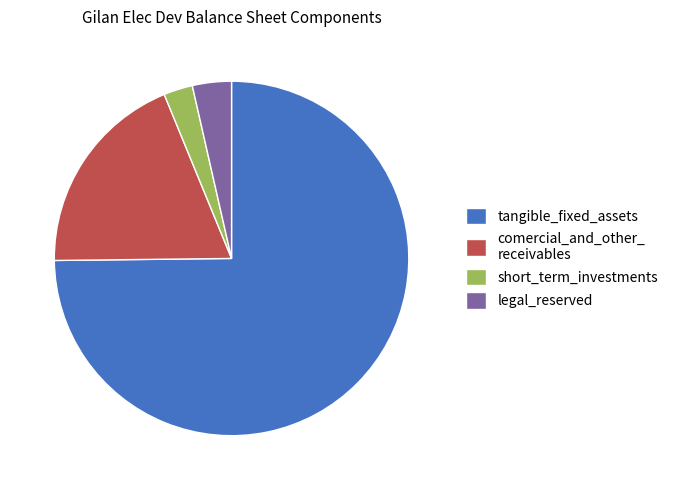

Does tangible_fixed_assets account for over 50% of the chart?

Yes